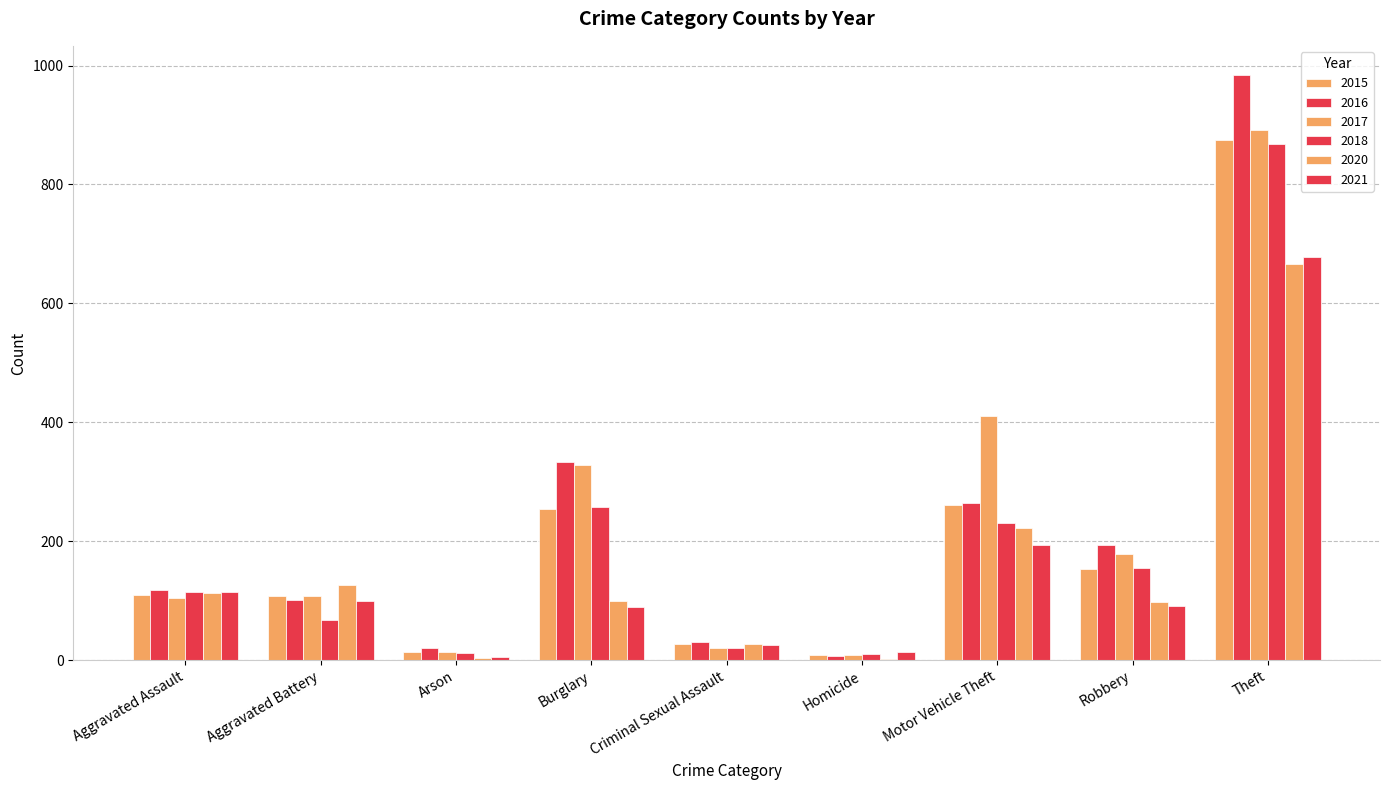

Is the value of 2020 at Aggravated Assault greater than the value of 2021 at Aggravated Assault?

No